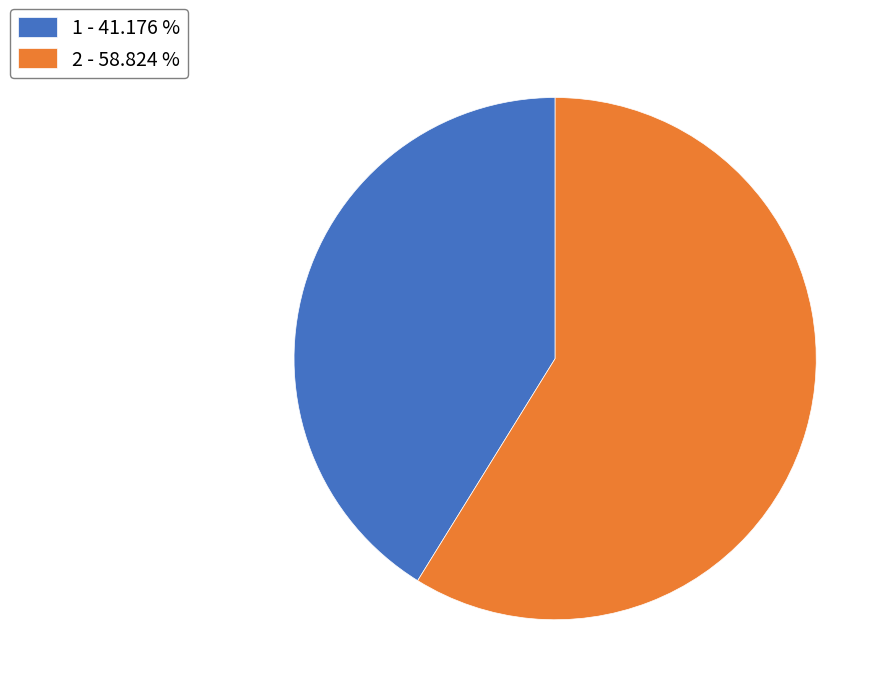

Is there any slice that represents more than half of the pie?

Yes